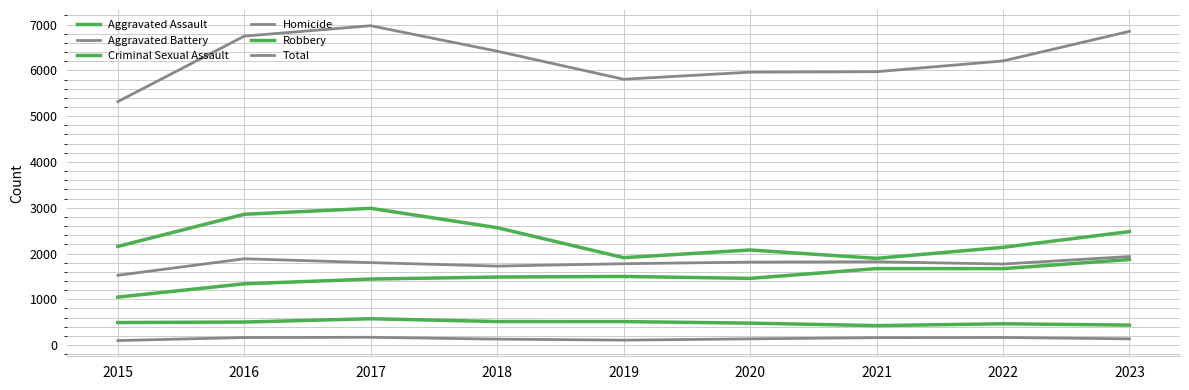

What is the sum of the Aggravated Assault values at 2023 and 2016?

3206